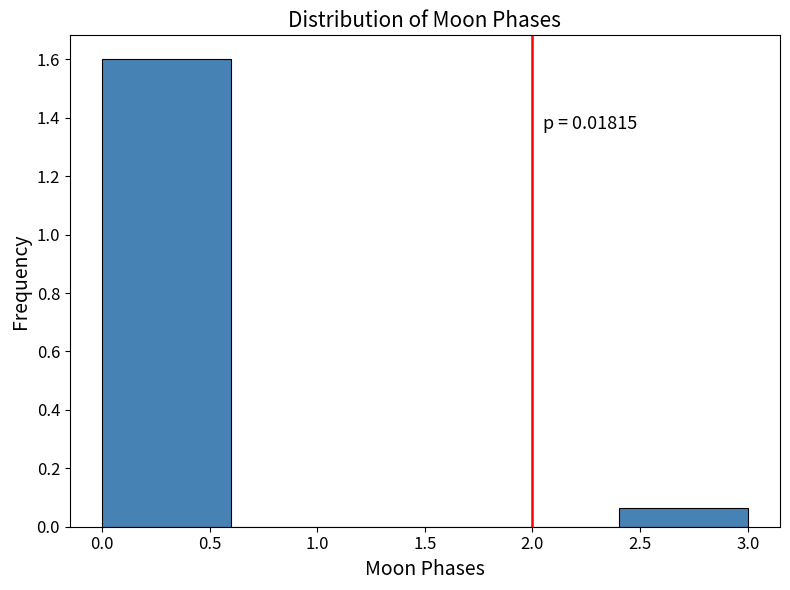

Which range on the x-axis has the tallest bar?

0.0 to 0.6